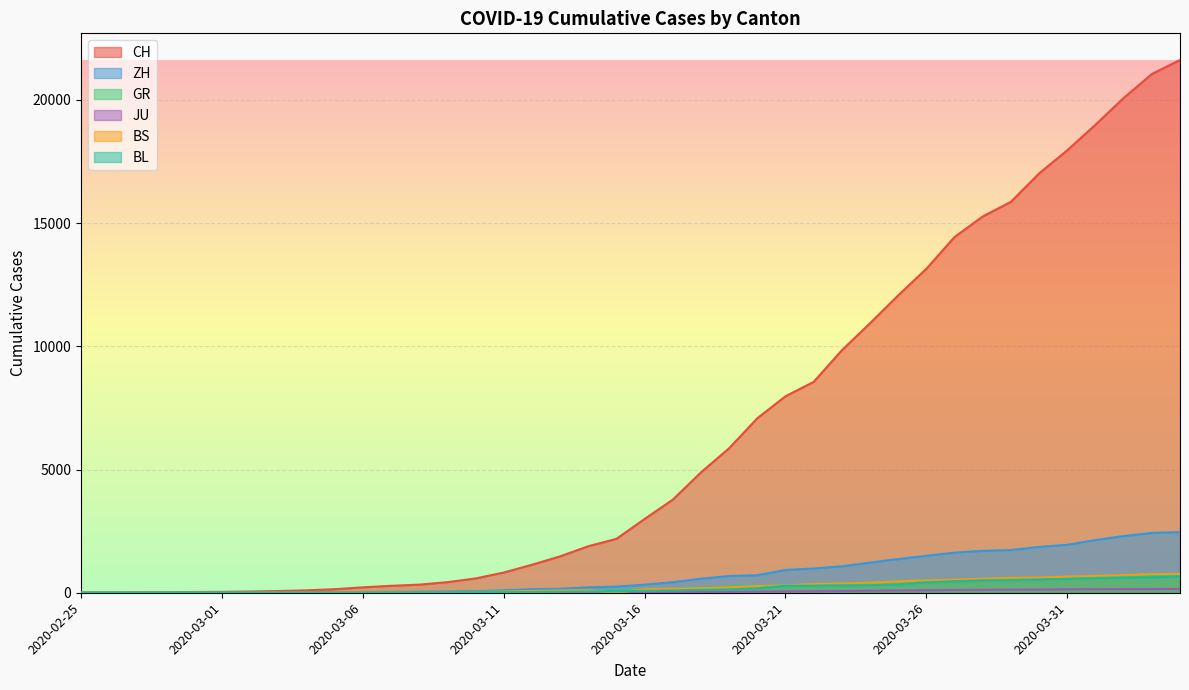

What is the value of the CH point at the 33rd from the left?

15268